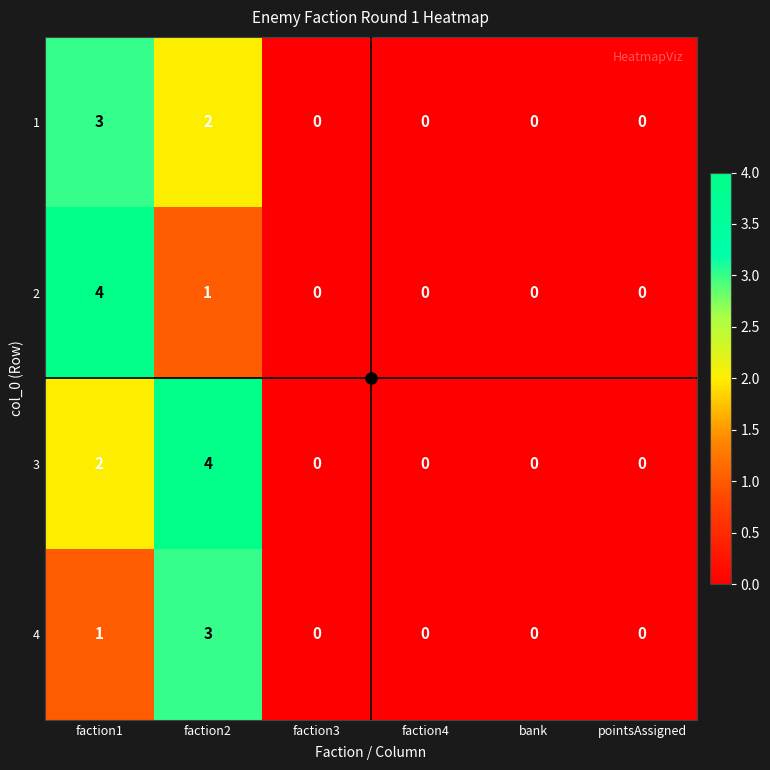

How many 3 values are between 0 and 2?

5